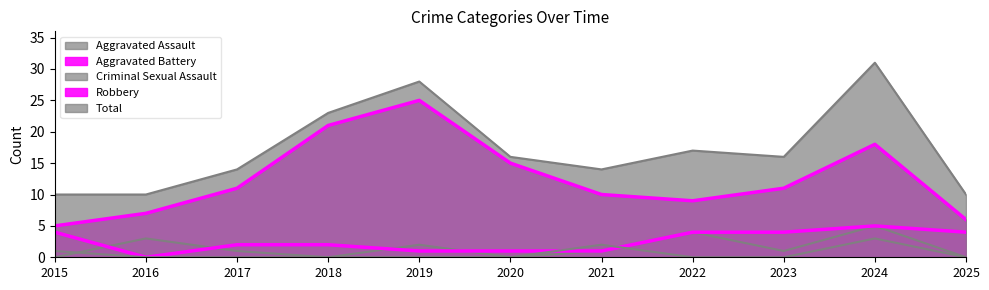

How many values in Aggravated Battery are above zero?

10